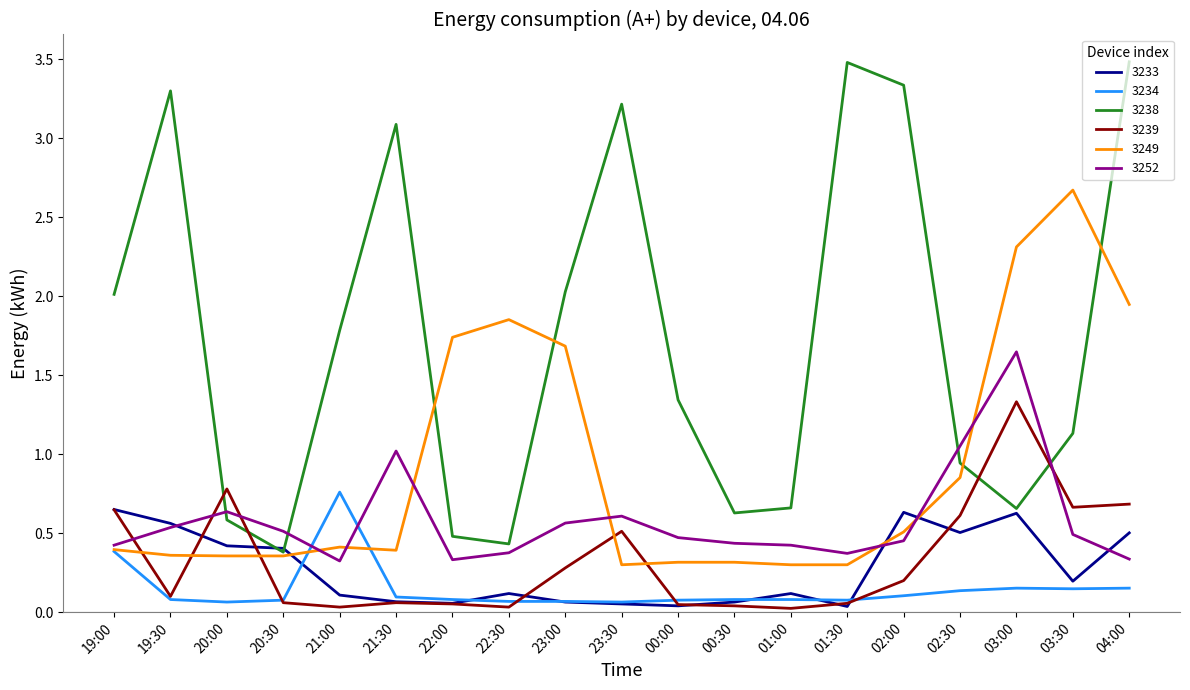

What is the sum of all 3234 values?

2.7